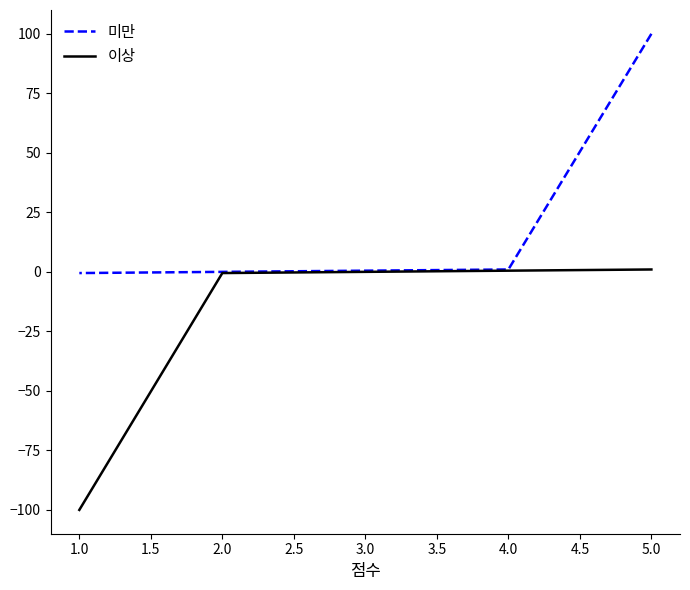

List the series in order of their peak value, lowest first.

이상, 미만